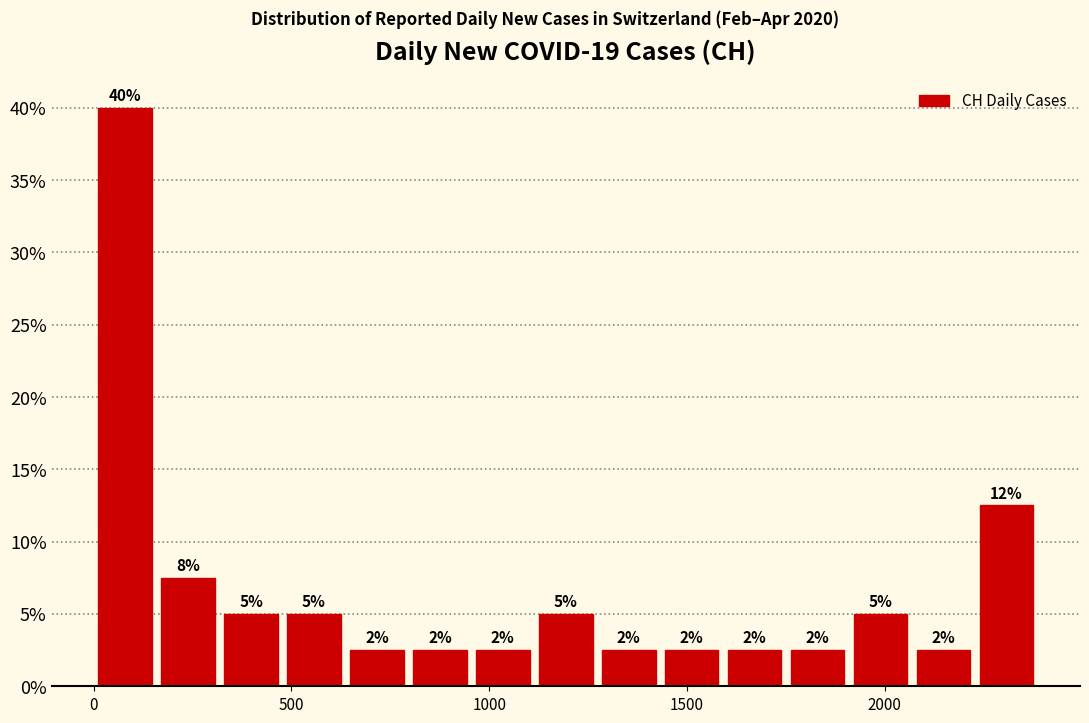

Around what value on the x-axis is the tallest bar? Give the approximate position of its centre, as read against the axis.

100